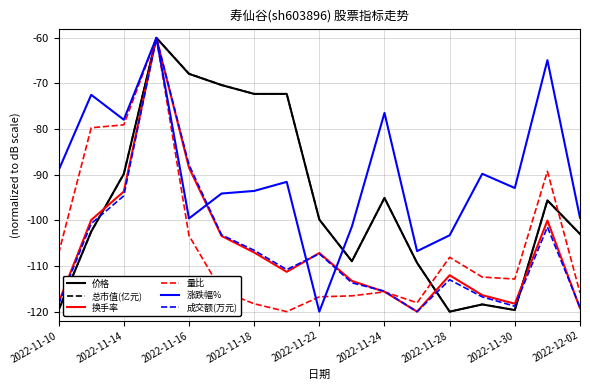

How many interior local valleys does the 涨跌幅% series have?

5